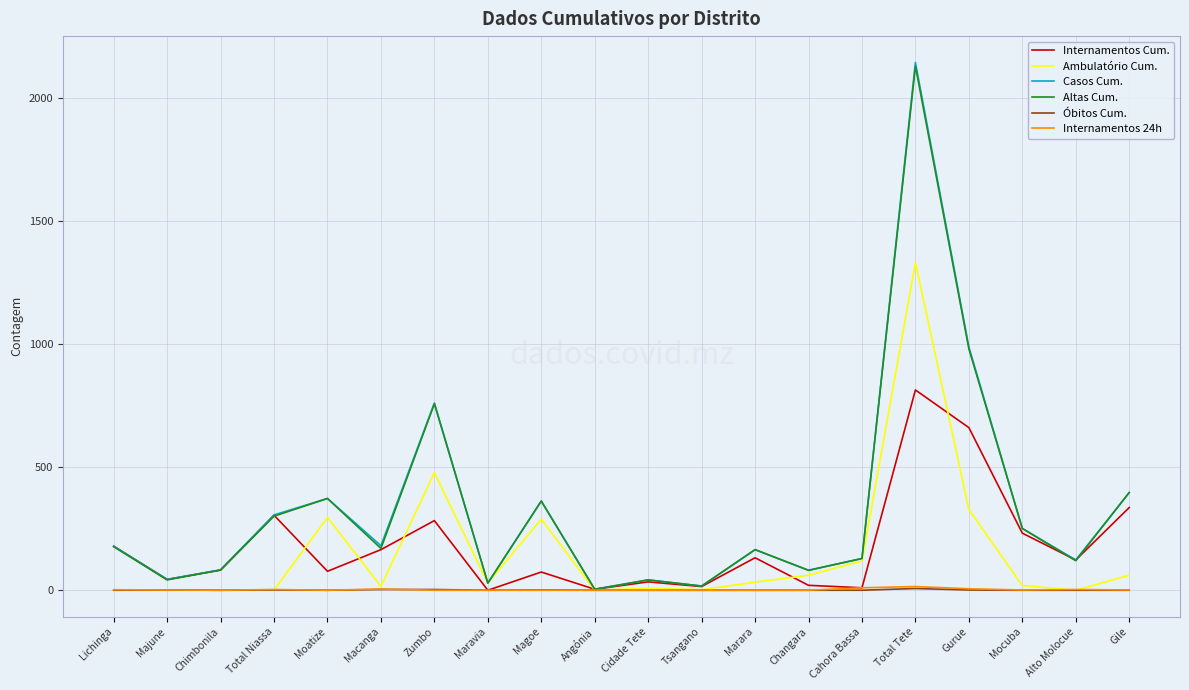

True or false: Ambulatório Cum. has more than 0 points higher than both neighbors.

True